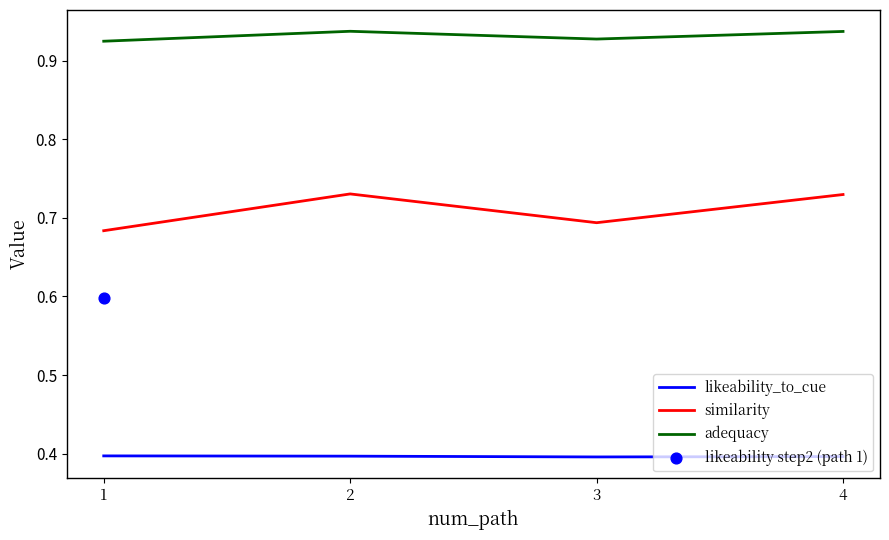

At which category is the sum across all series the highest?

2